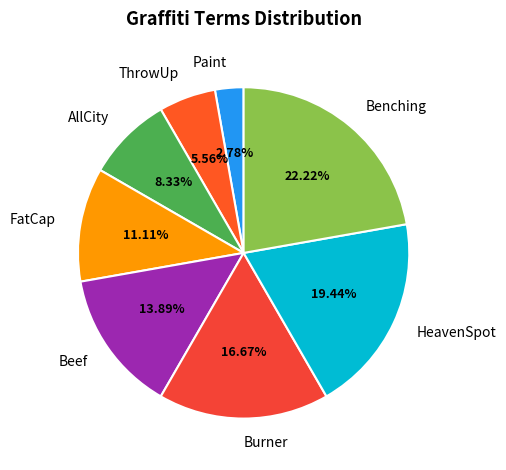

What percentage is NOT represented by HeavenSpot?

80.6%